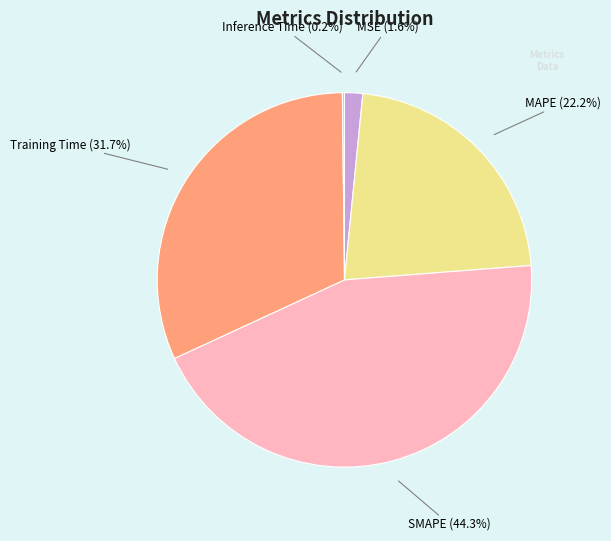

Is there a majority slice in this chart?

No